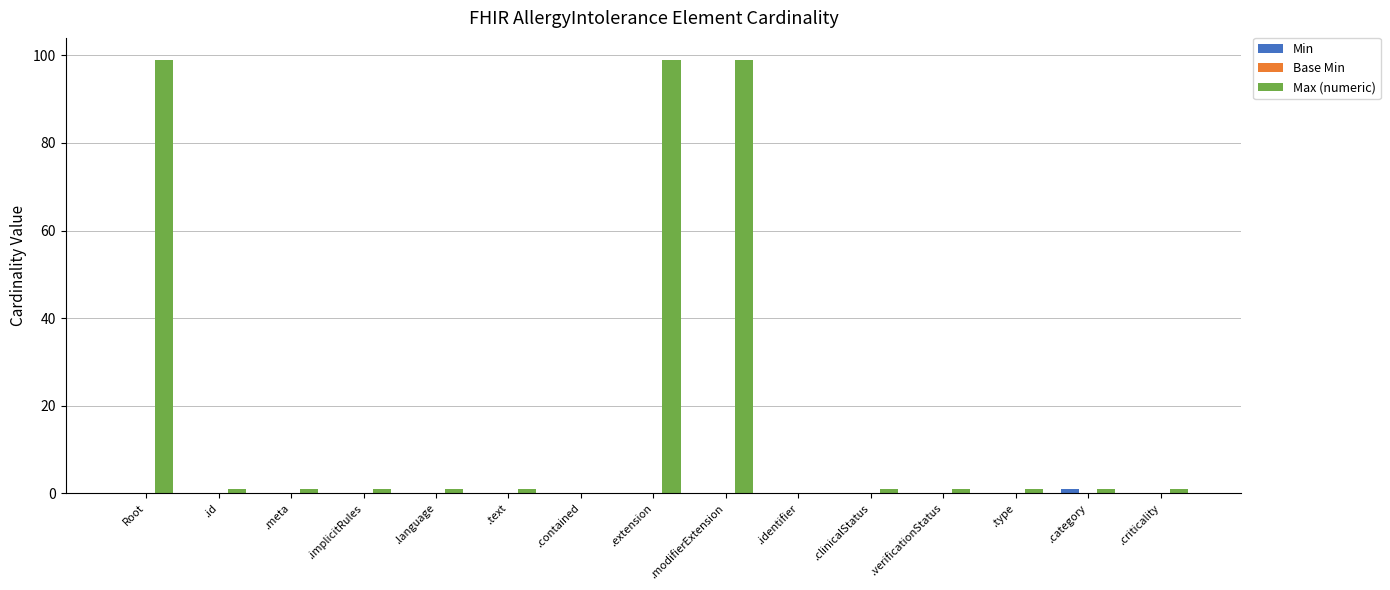

The value of Max (numeric) at .category is 1. True or false?

True